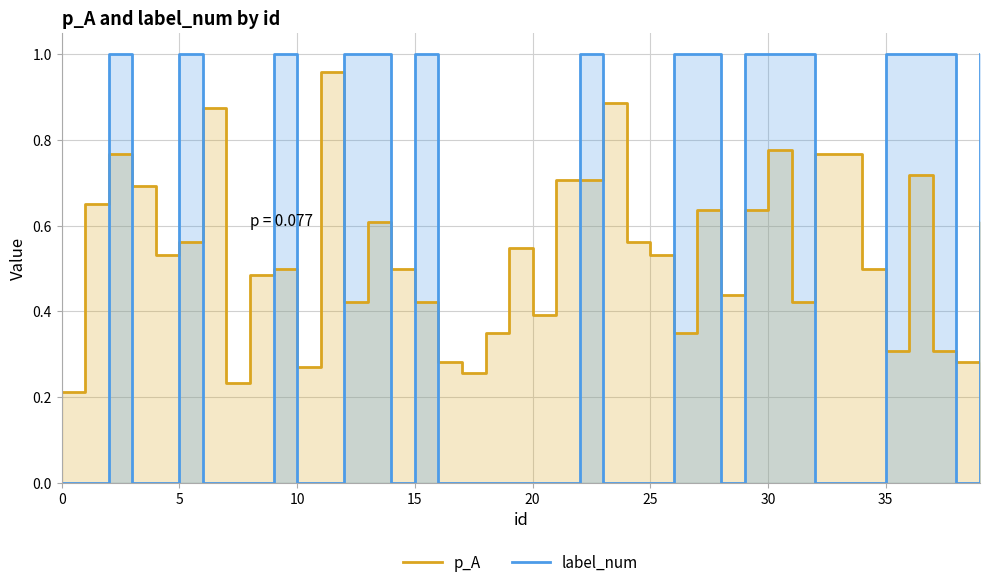

How many data points does each series have?

40